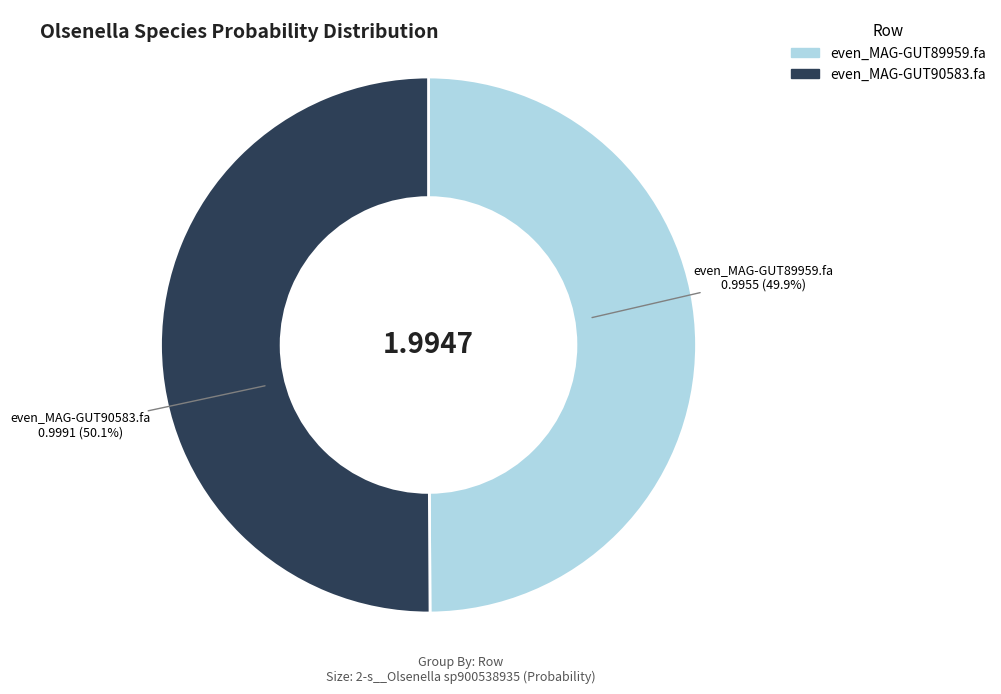

Does any single category account for the majority?

Yes